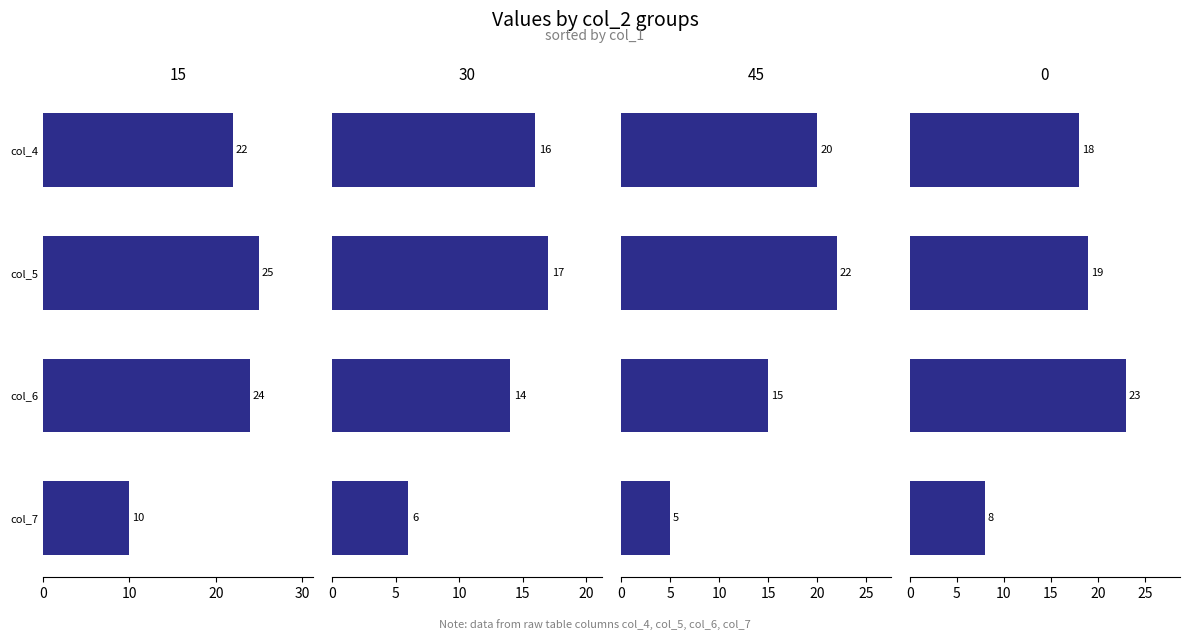

Reading left to right, transcribe all the data shown in this chart.

col_4: 22	16	20	18
col_5: 25	17	22	19
col_6: 24	14	15	23
col_7: 10	6	5	8